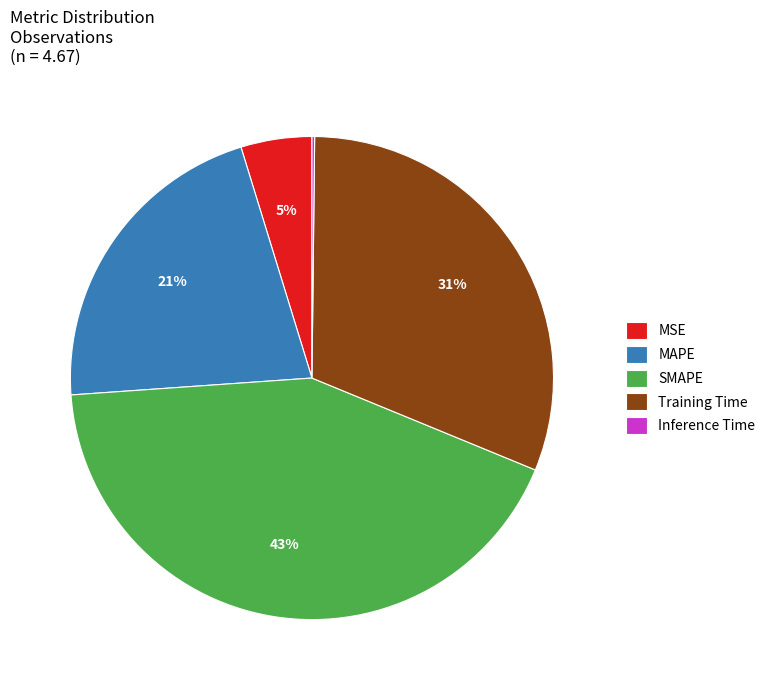

Is the sum of MAPE and MSE greater than half?

No